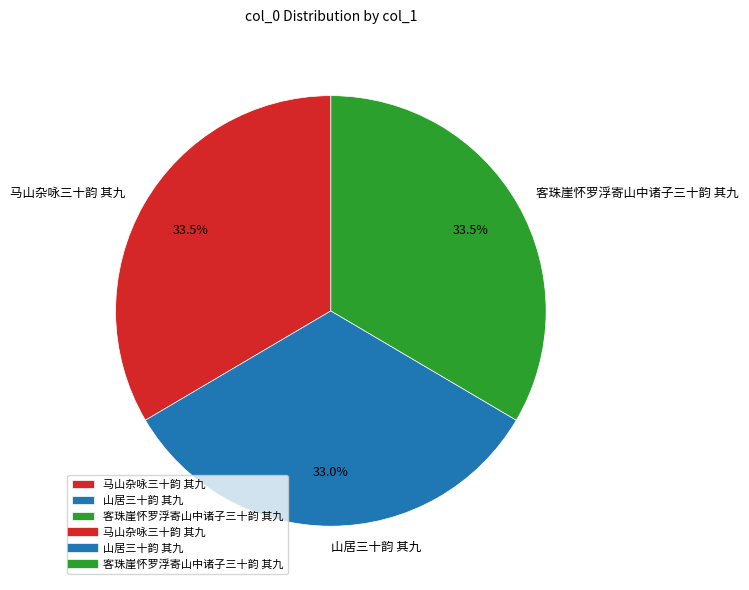

Count the number of slices in the pie.

3